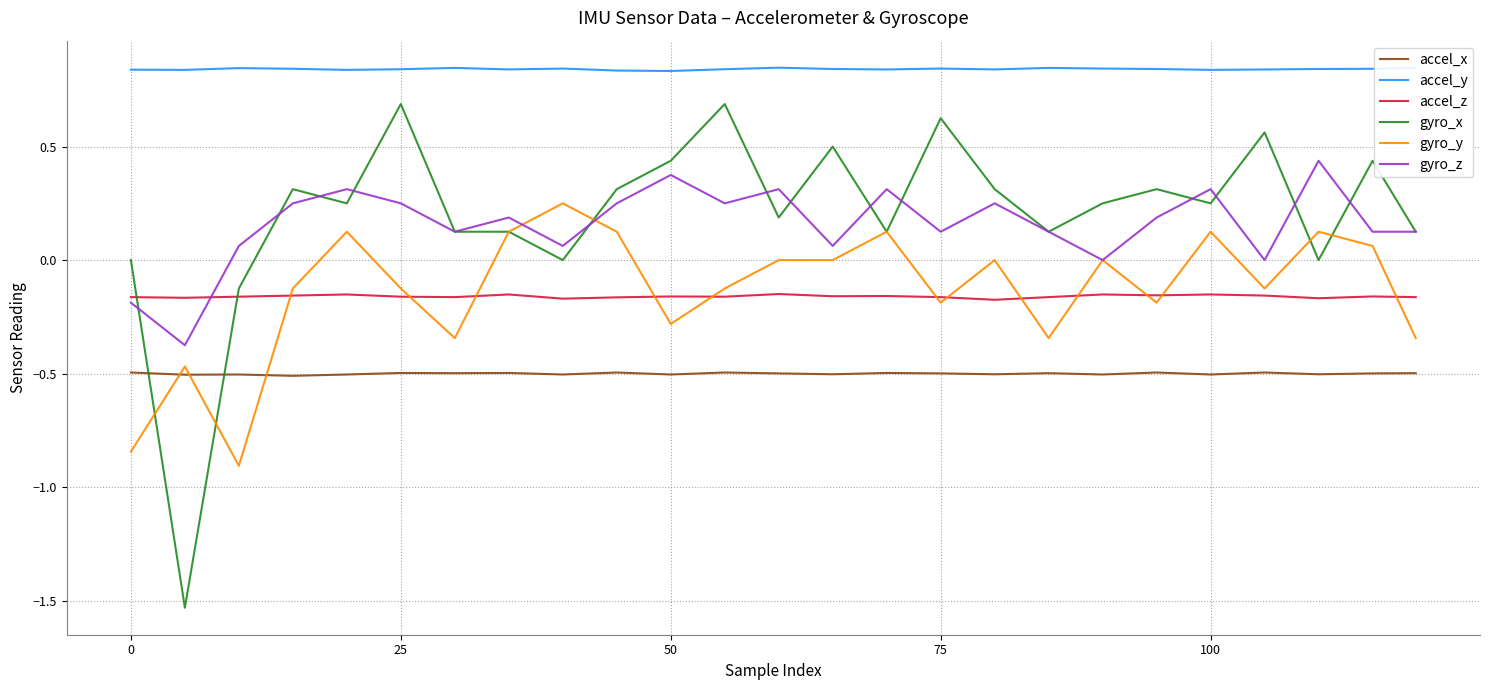

After their last crossing, which series has the higher values: accel_x or gyro_y?

gyro_y